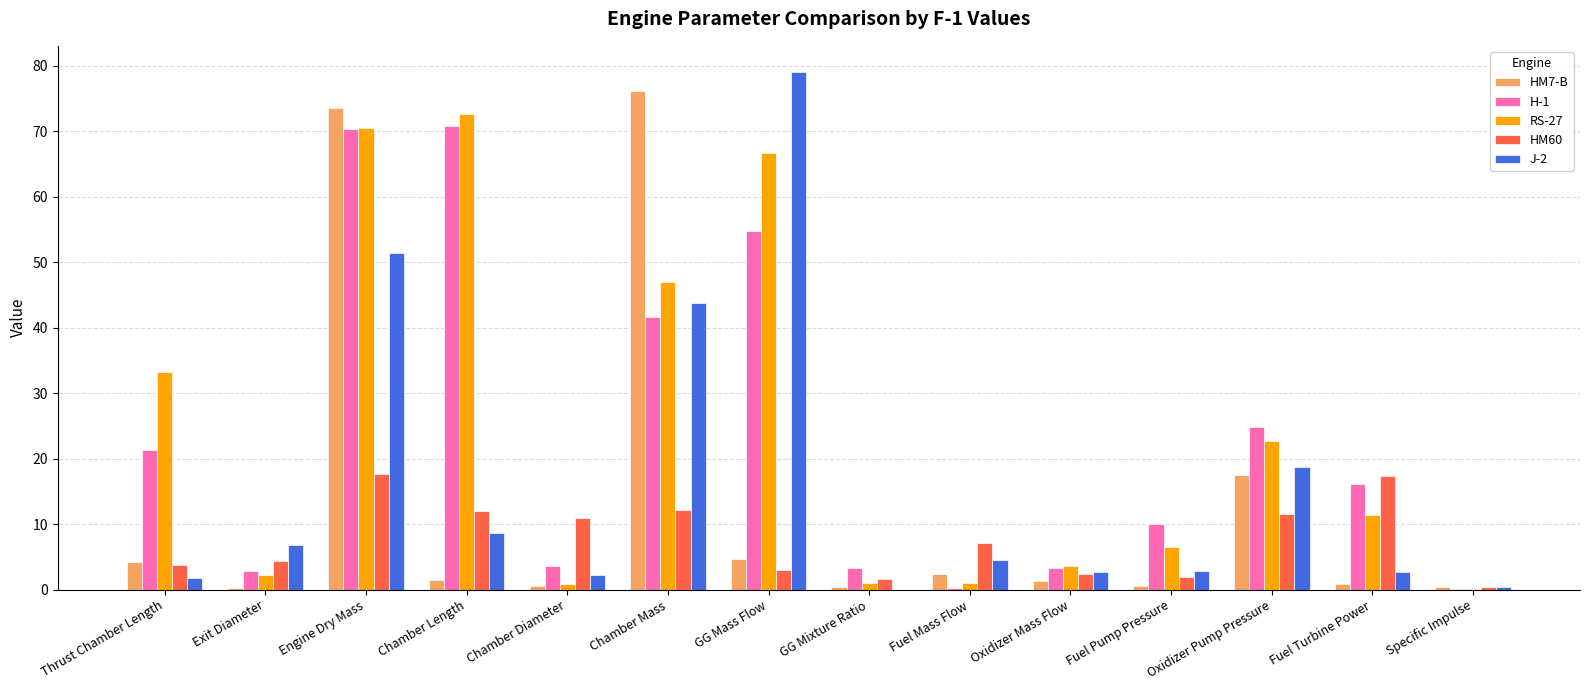

How many data points does each series have?

14